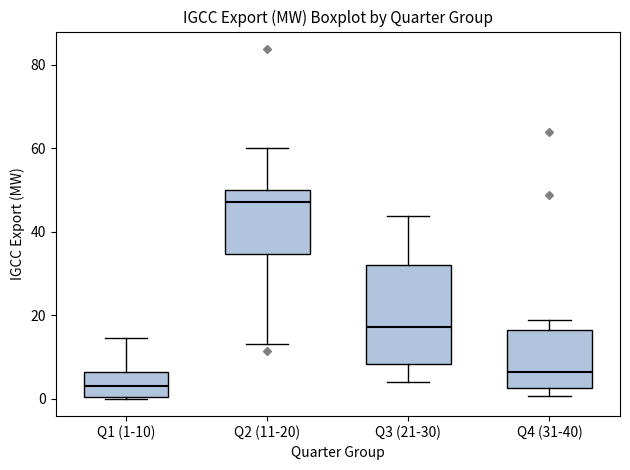

Comparing the boxes themselves (not the whiskers), which one is the tallest?

Q3 (21-30)